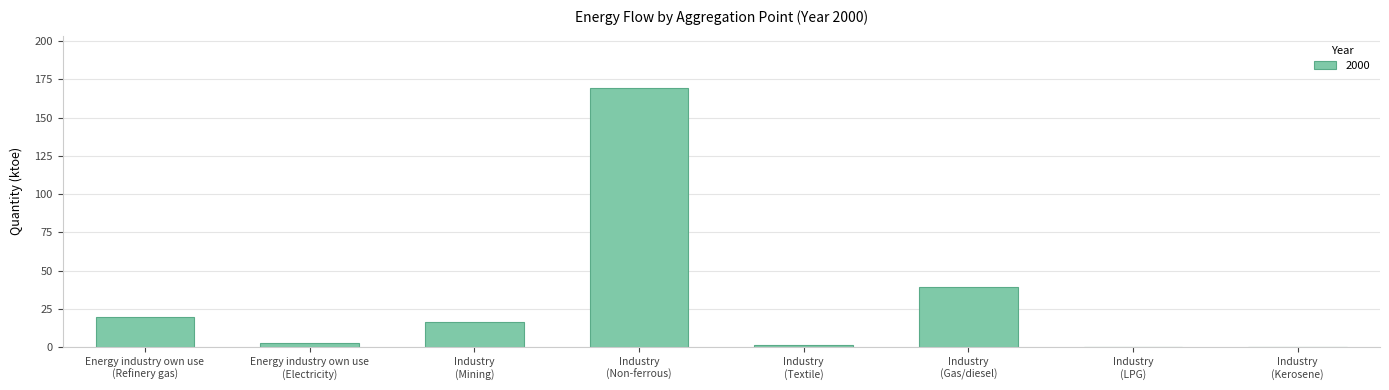

What is the maximum value shown in the chart?

169.6